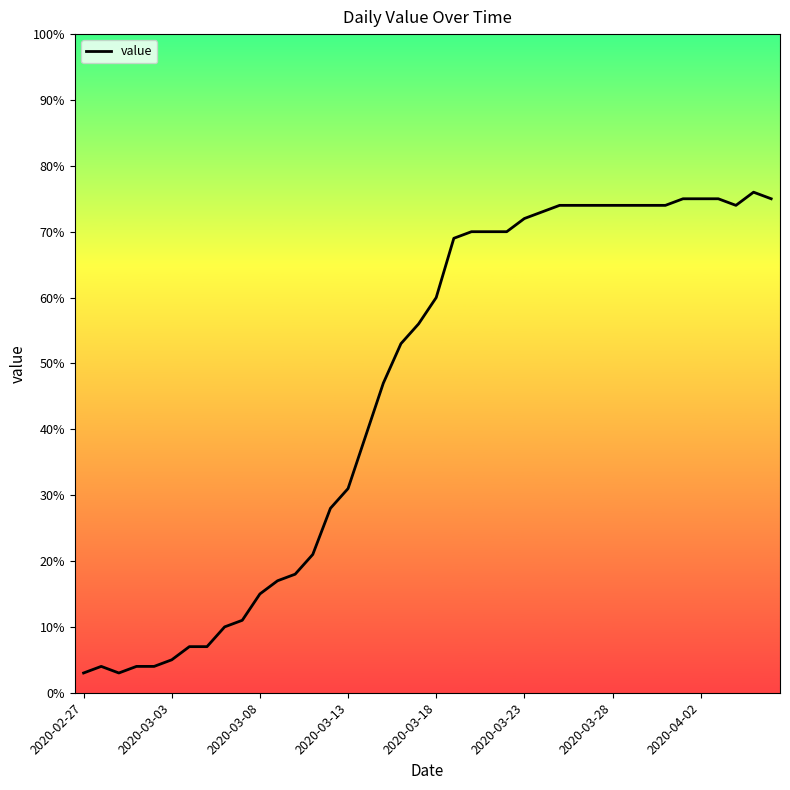

How many values are below 60?

20